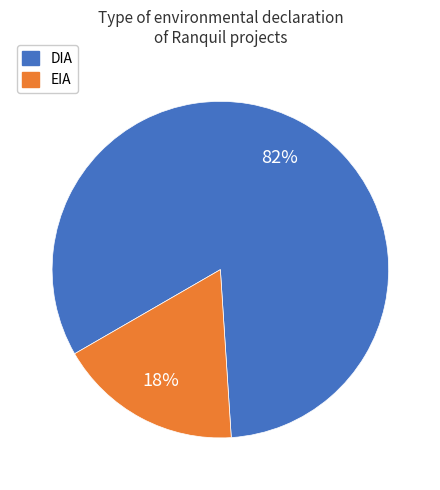

Combined, do EIA and DIA account for over 50%?

Yes